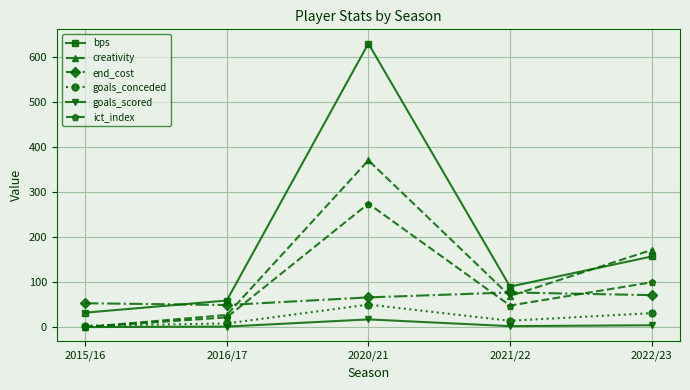

What is the lowest value of the bps series?

32.0